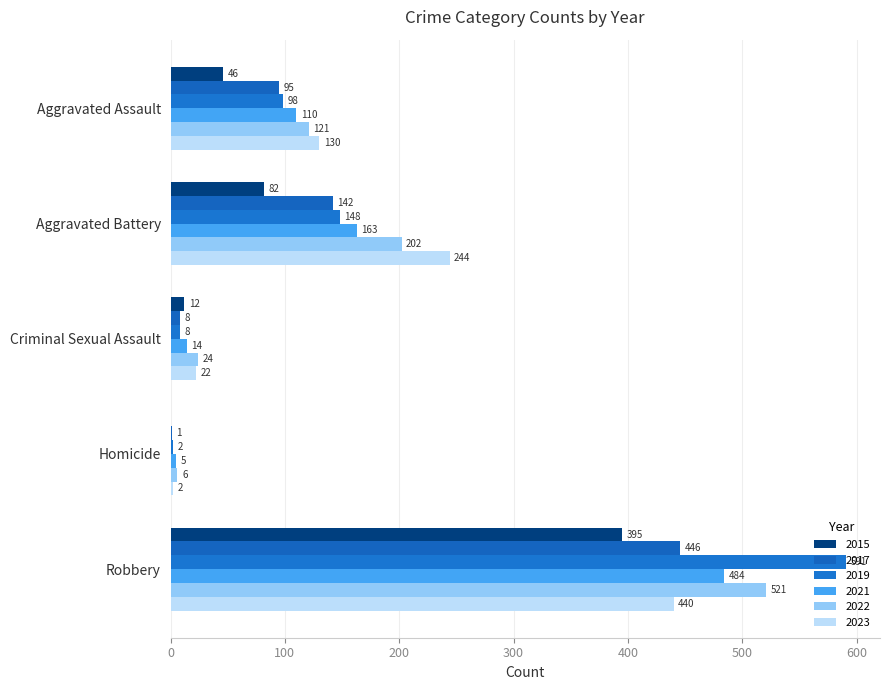

Reading right to left, what are all the values shown in this chart?

2015: Robbery=395	Homicide=0	Criminal Sexual Assault=12	Aggravated Battery=82	Aggravated Assault=46
2017: Robbery=446	Homicide=1	Criminal Sexual Assault=8	Aggravated Battery=142	Aggravated Assault=95
2019: Robbery=591	Homicide=2	Criminal Sexual Assault=8	Aggravated Battery=148	Aggravated Assault=98
2021: Robbery=484	Homicide=5	Criminal Sexual Assault=14	Aggravated Battery=163	Aggravated Assault=110
2022: Robbery=521	Homicide=6	Criminal Sexual Assault=24	Aggravated Battery=202	Aggravated Assault=121
2023: Robbery=440	Homicide=2	Criminal Sexual Assault=22	Aggravated Battery=244	Aggravated Assault=130